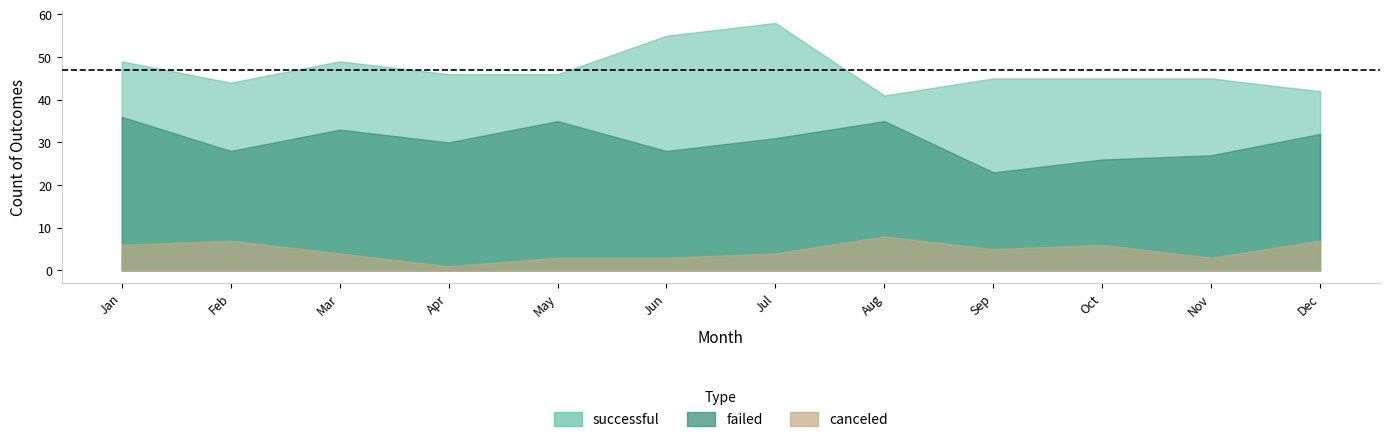

List the series in order of their peak value, highest first.

successful, failed, canceled